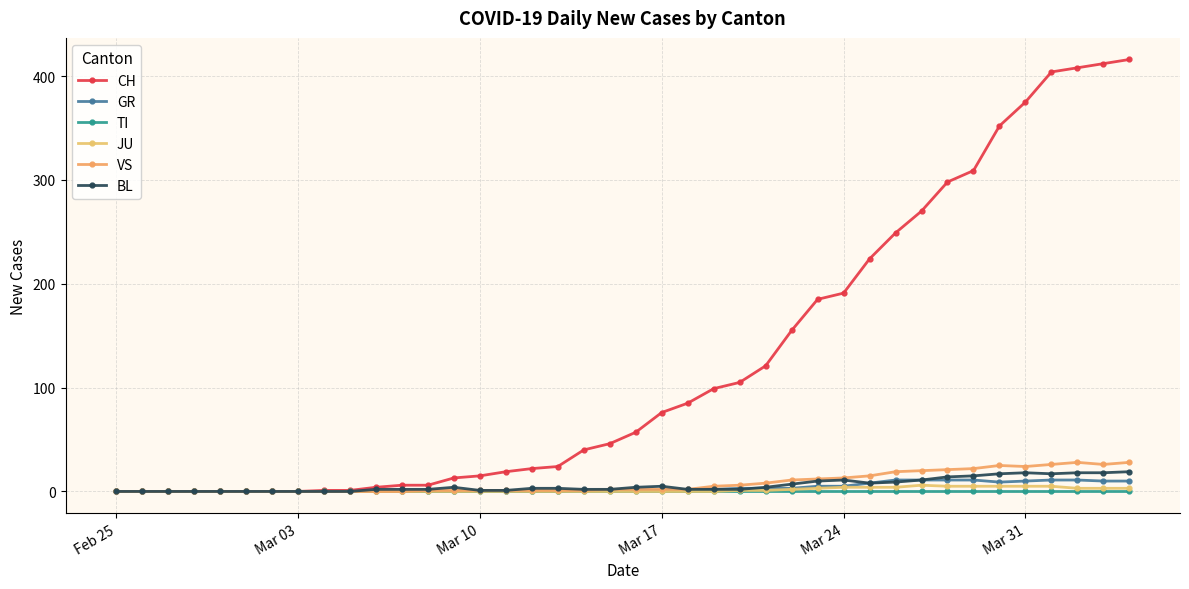

Does the chart have visible grid lines?

Yes